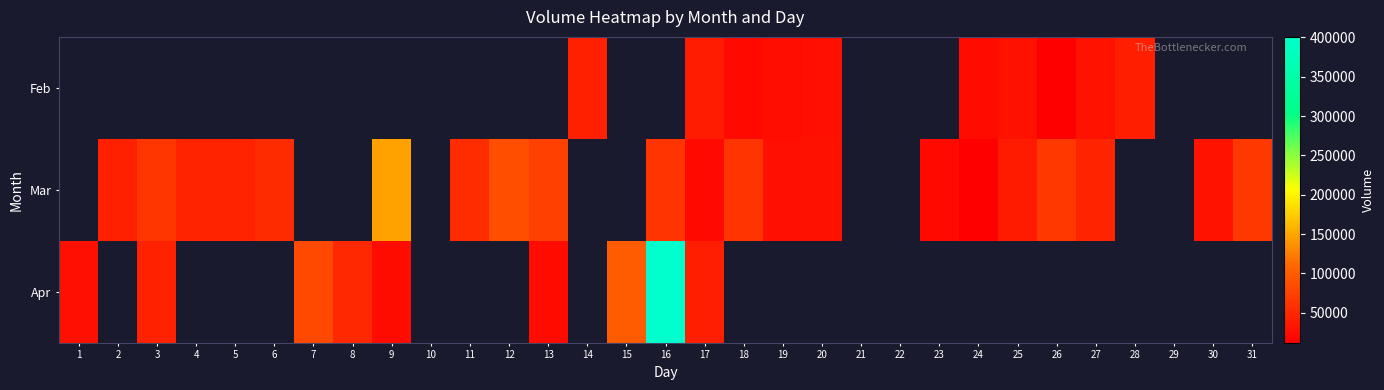

What is the spread (max minus min) of values at 27?

16835.0